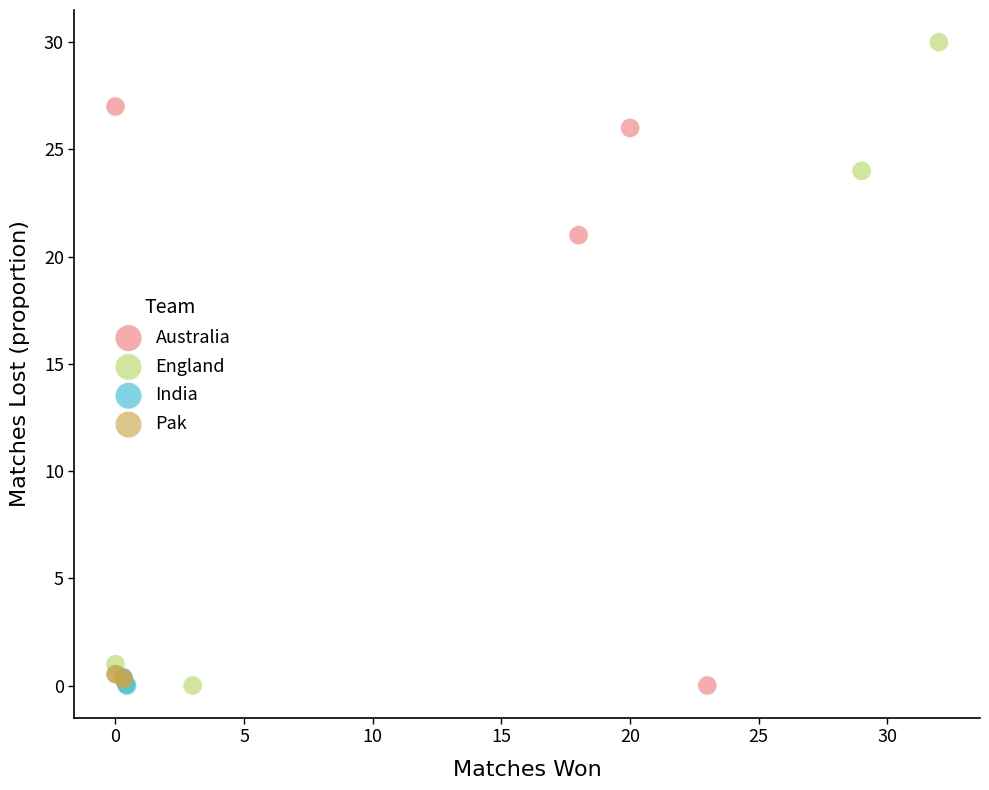

Which series contains the highest Y value?

England